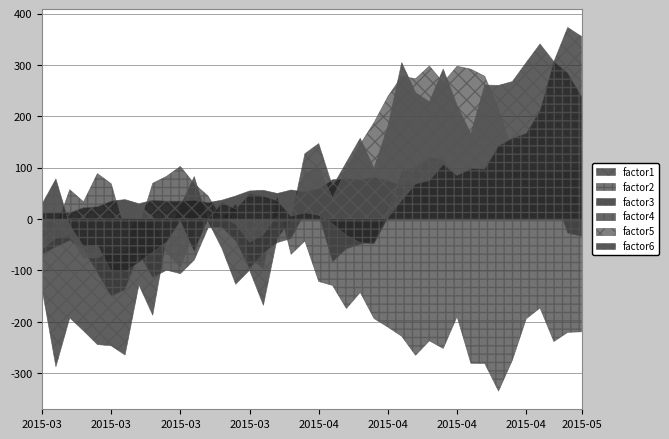

What are all the series names shown in the legend?

factor1, factor2, factor3, factor4, factor5, factor6